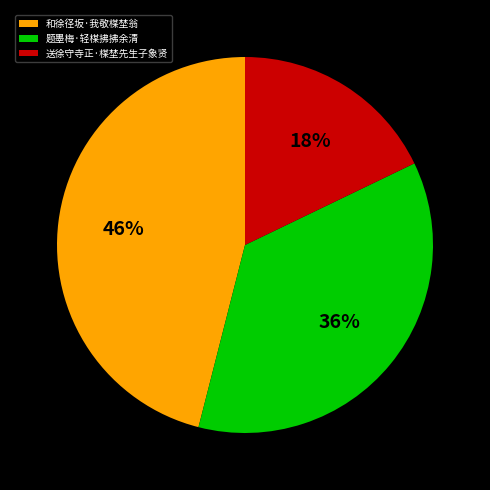

Combined, do 和徐径坂·我敬楳埜翁 and 送徐守寺正·楳埜先生子象贤 account for over 50%?

Yes